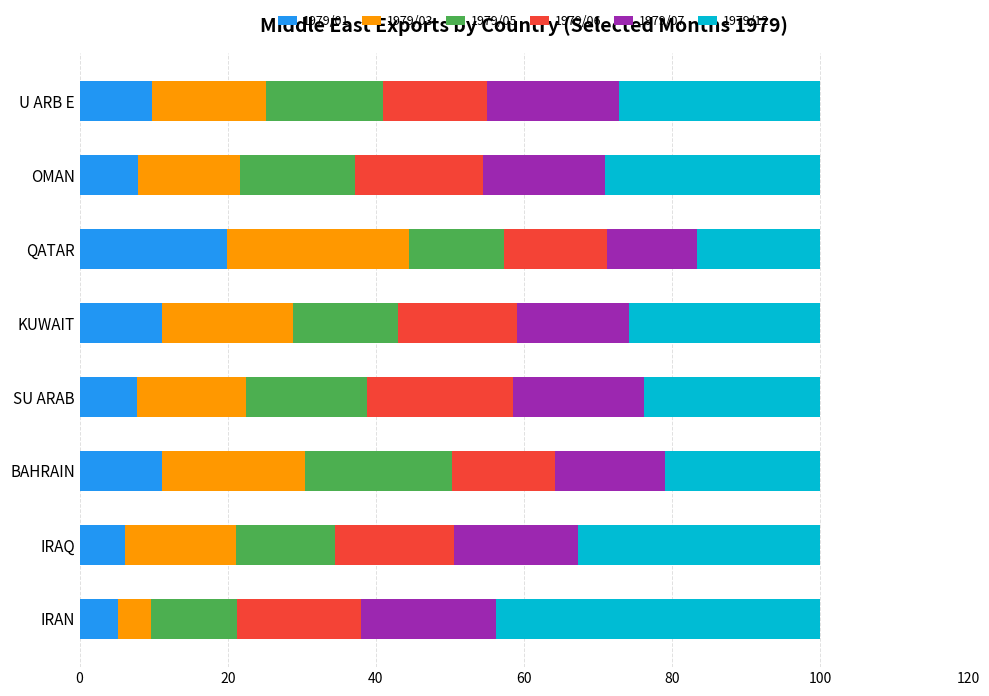

What is the maximum value for 1979/01?

20.0